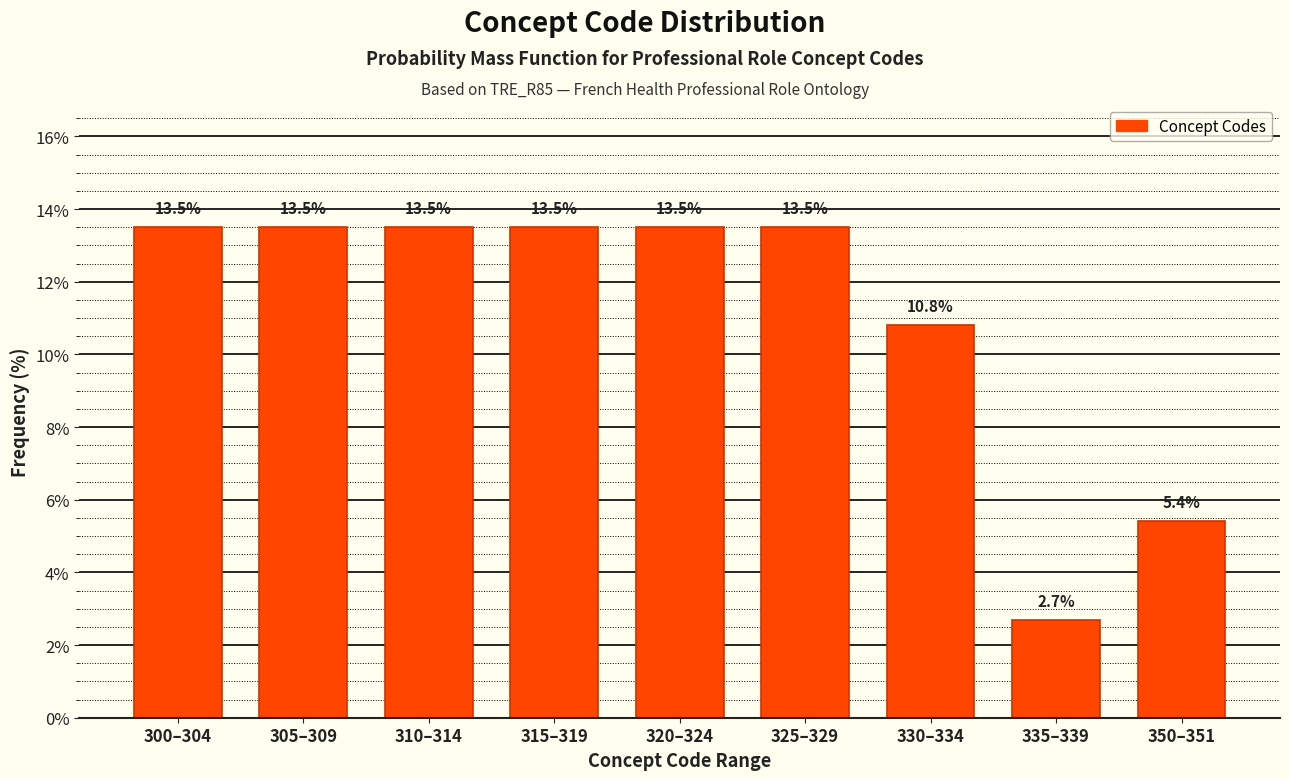

Reading left to right, extract all data points from this chart.

300–304=13.5	305–309=13.5	310–314=13.5	315–319=13.5	320–324=13.5	325–329=13.5	330–334=10.8	335–339=2.7	350–351=5.4